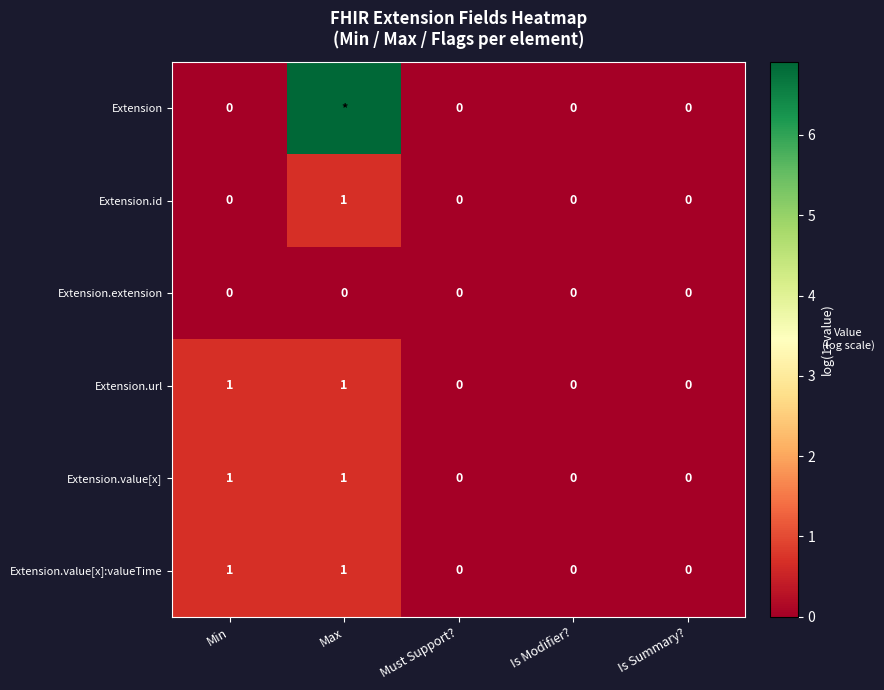

How many positive values does the Extension.value[x]:valueTime series have?

2